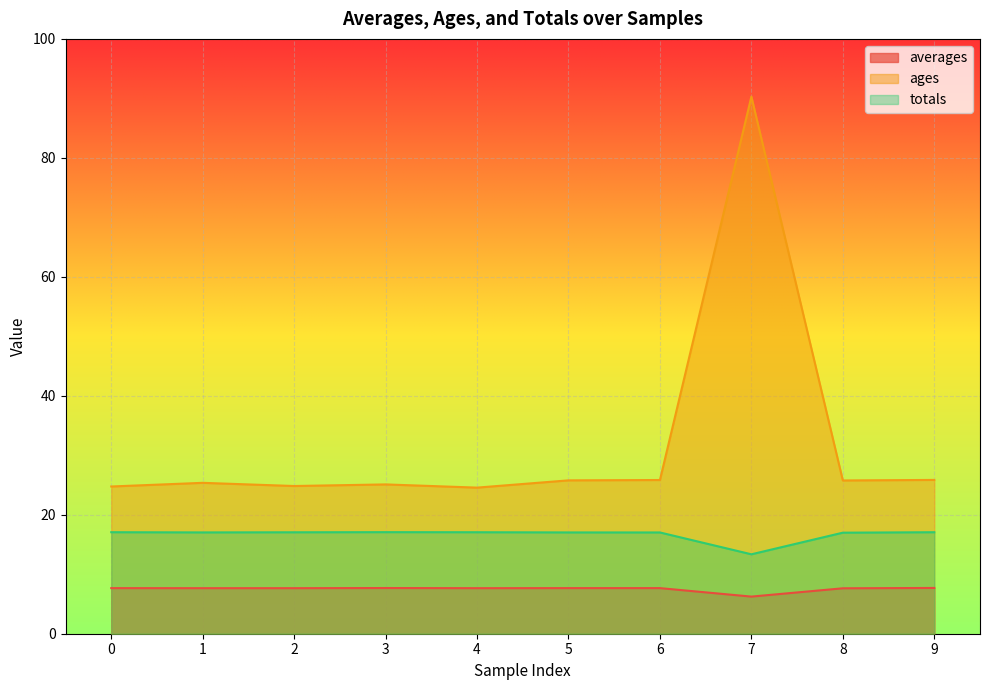

How many values in the totals series are below 17?

2